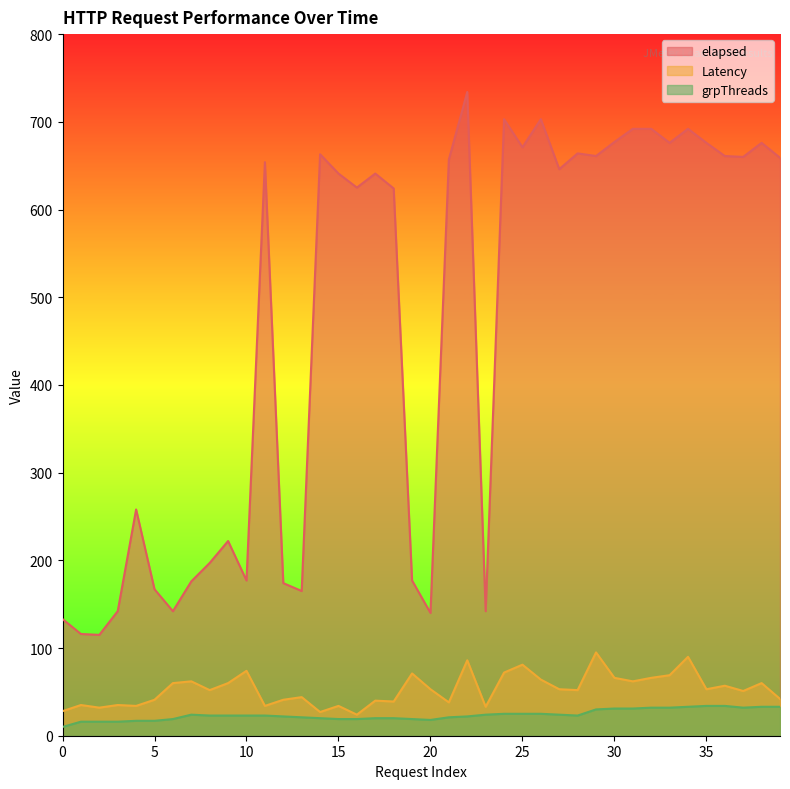

True or false: grpThreads and elapsed intersect in this chart.

False